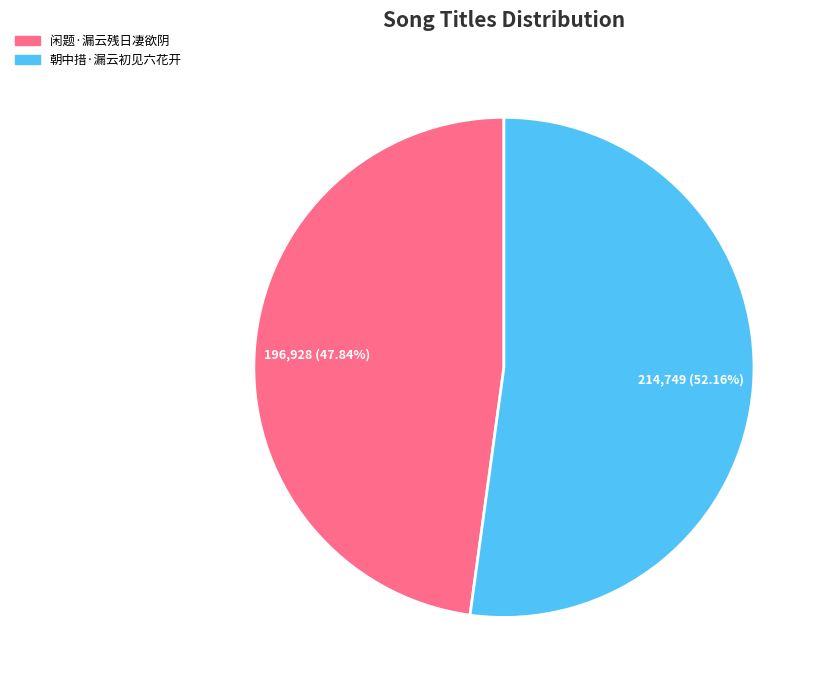

What is the total percentage of 闲题·漏云残日凄欲阴 and 朝中措·漏云初见六花开?

100.0%